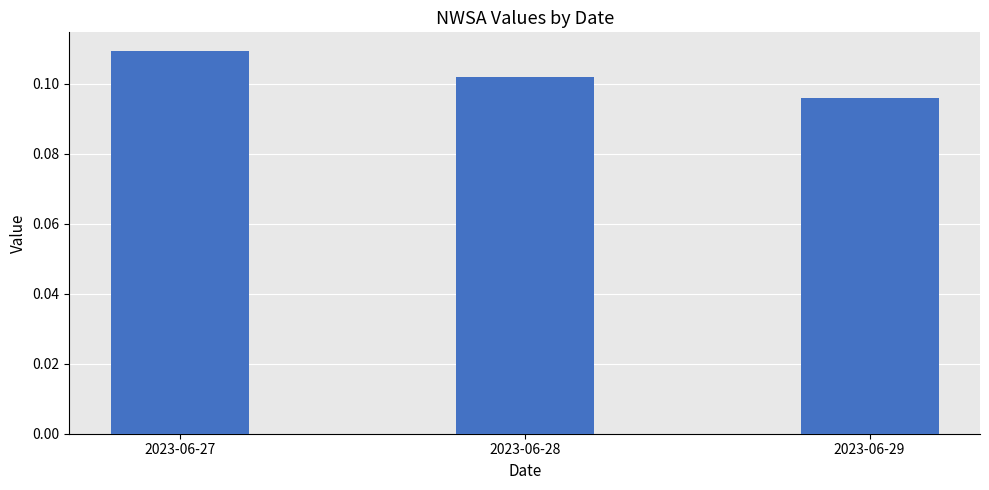

Rank the categories by value from lowest to highest.

2023-06-29, 2023-06-28, 2023-06-27